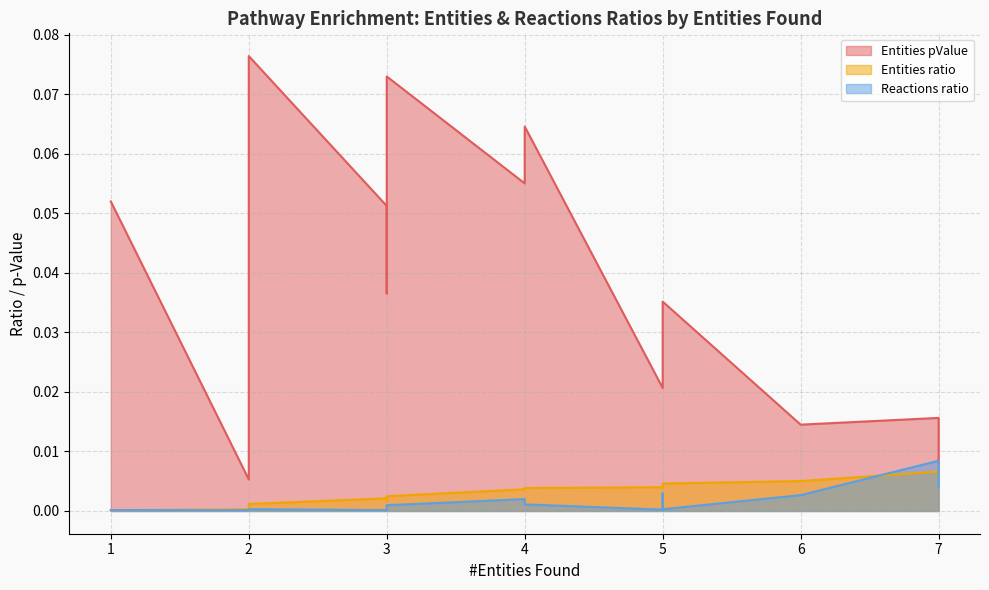

Reading right to left, list all the values displayed in this chart.

Entities pValue: 2=0.1	3=0.1	4=0.1	2=0.1	4=0.1	1=0.1	3=0.1	3=0.0	5=0.0	5=0.0	5=0.0	7=0.0	6=0.0	7=0.0	2=0.0
Entities ratio: 2=0.0	3=0.0	4=0.0	2=0.0	4=0.0	1=0.0	3=0.0	3=0.0	5=0.0	5=0.0	5=0.0	7=0.0	6=0.0	7=0.0	2=0.0
Reactions ratio: 2=0.0	3=0.0	4=0.0	2=0.0	4=0.0	1=0.0	3=0.0	3=0.0	5=0.0	5=0.0	5=0.0	7=0.0	6=0.0	7=0.0	2=0.0